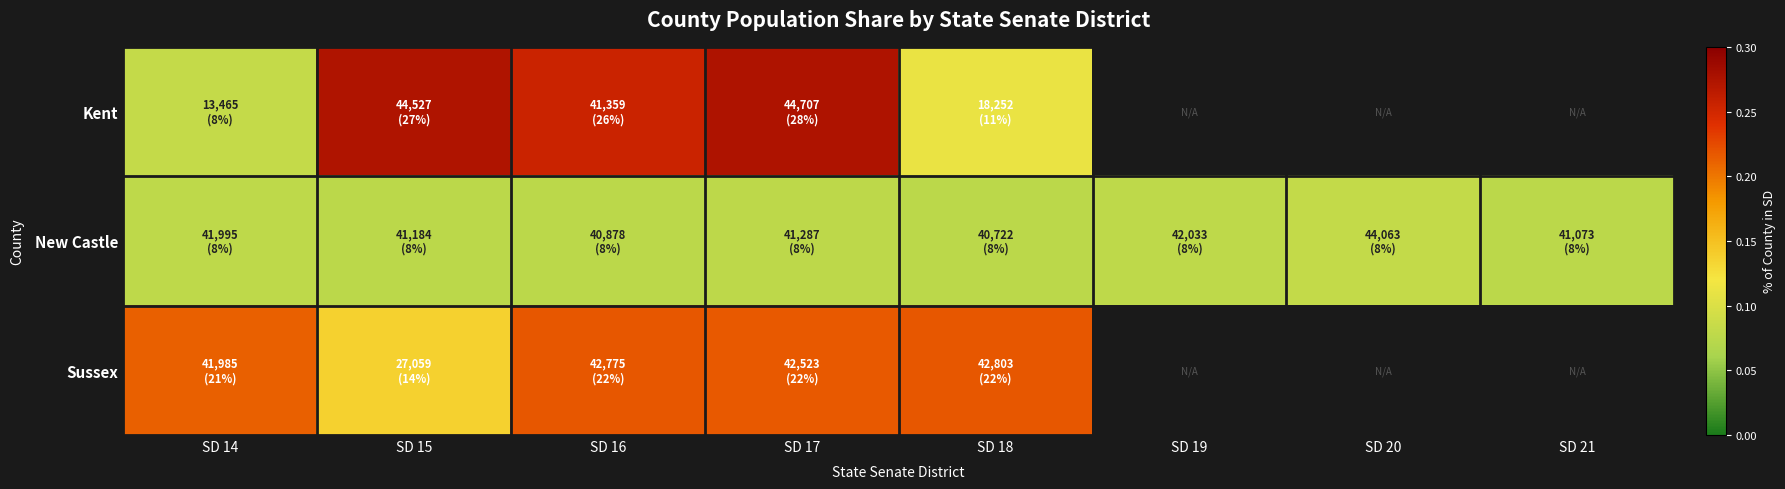

How many series are shown in this chart?

3